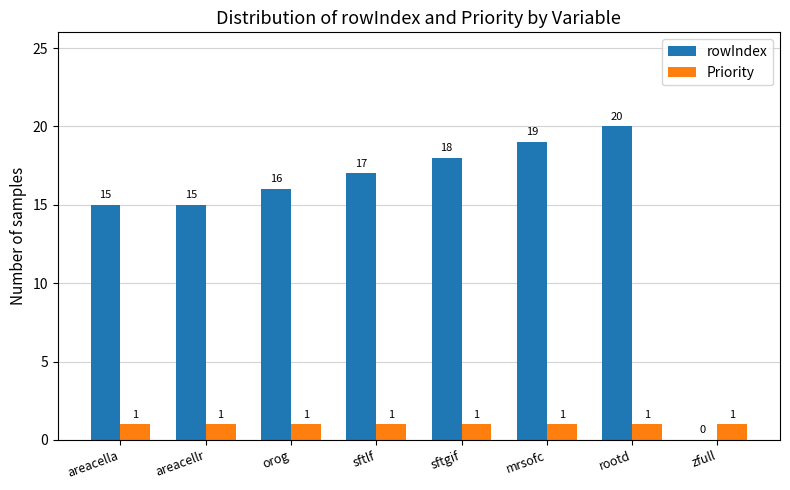

Which category has the highest value across all series?

rootd